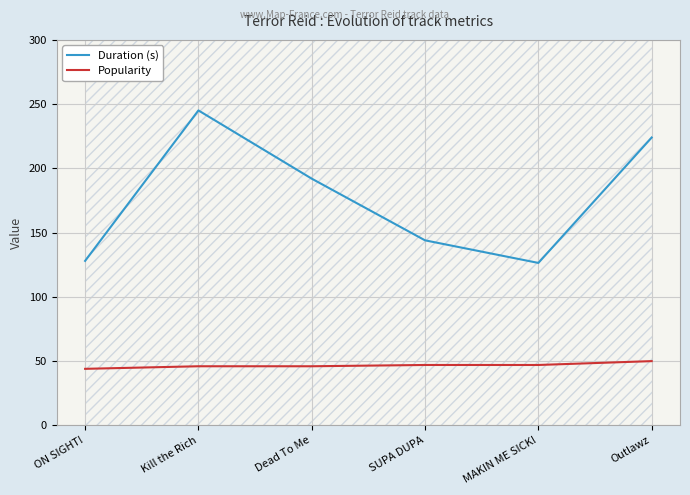

Is the value of Popularity at MAKIN ME SICK! greater than the value of Duration (s) at SUPA DUPA?

No